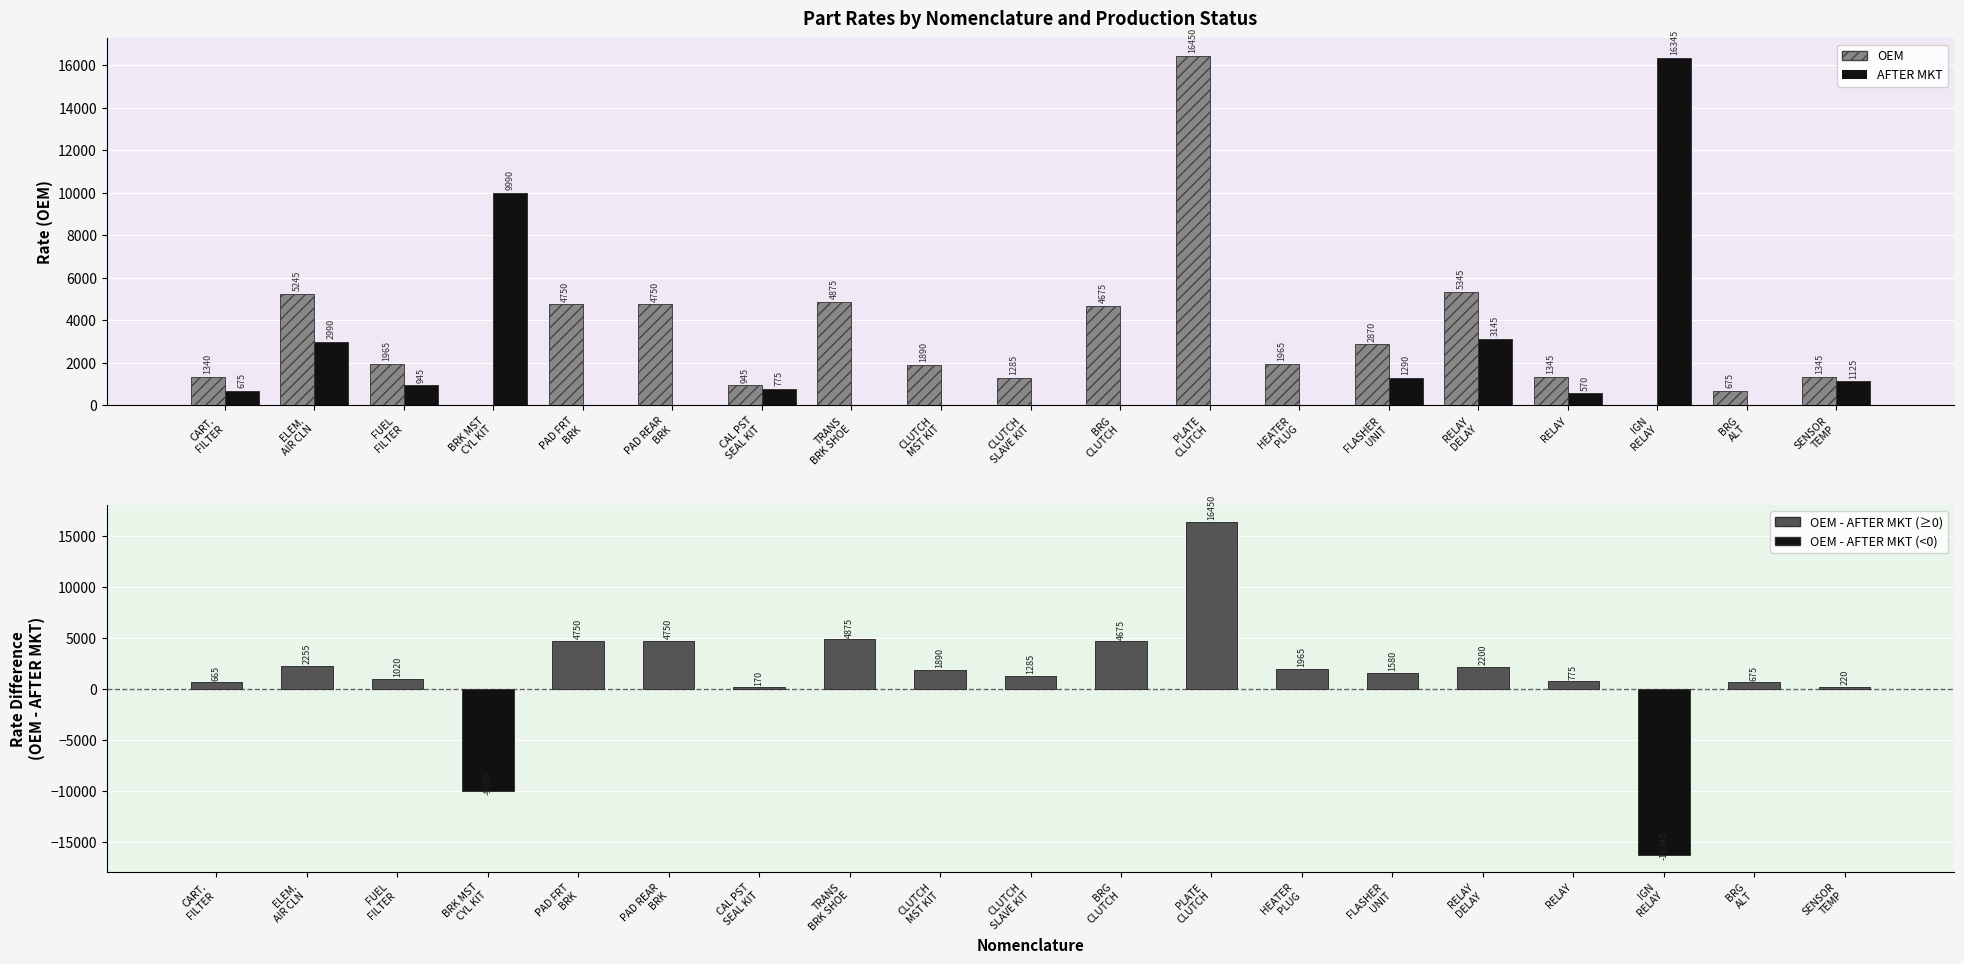

The value of OEM - AFTER MKT at BRG
ALT is 889. True or false?

False